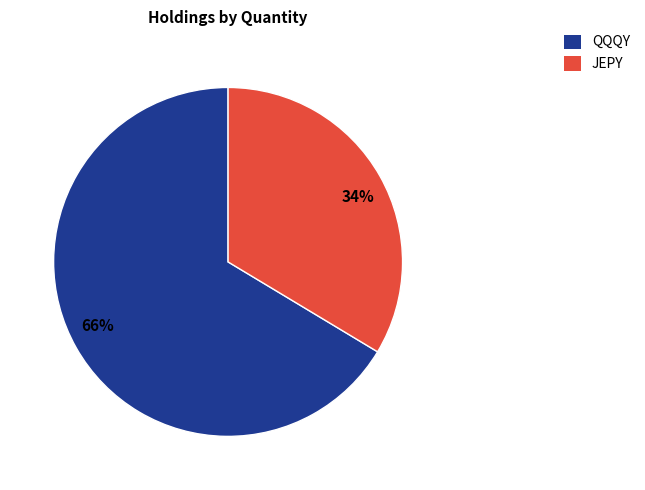

Which category has the smallest portion of the pie?

JEPY